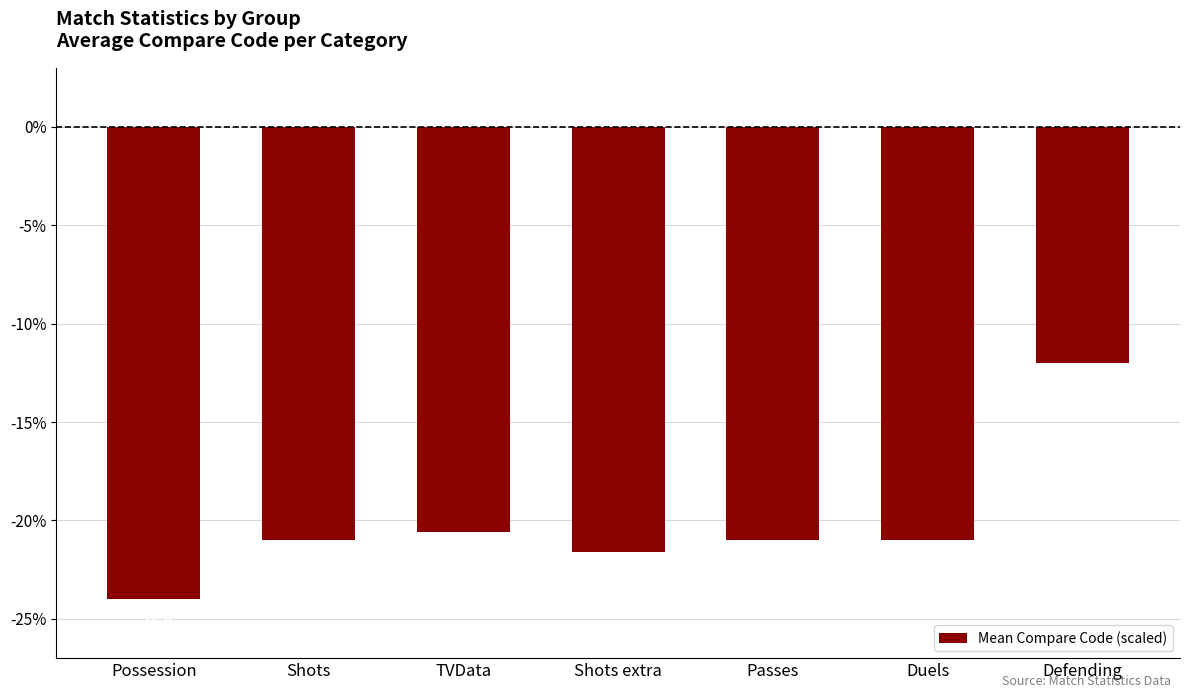

Reading left to right, list all the values displayed in this chart.

Possession=-24.0	Shots=-21.0	TVData=-20.6	Shots extra=-21.6	Passes=-21.0	Duels=-21.0	Defending=-12.0